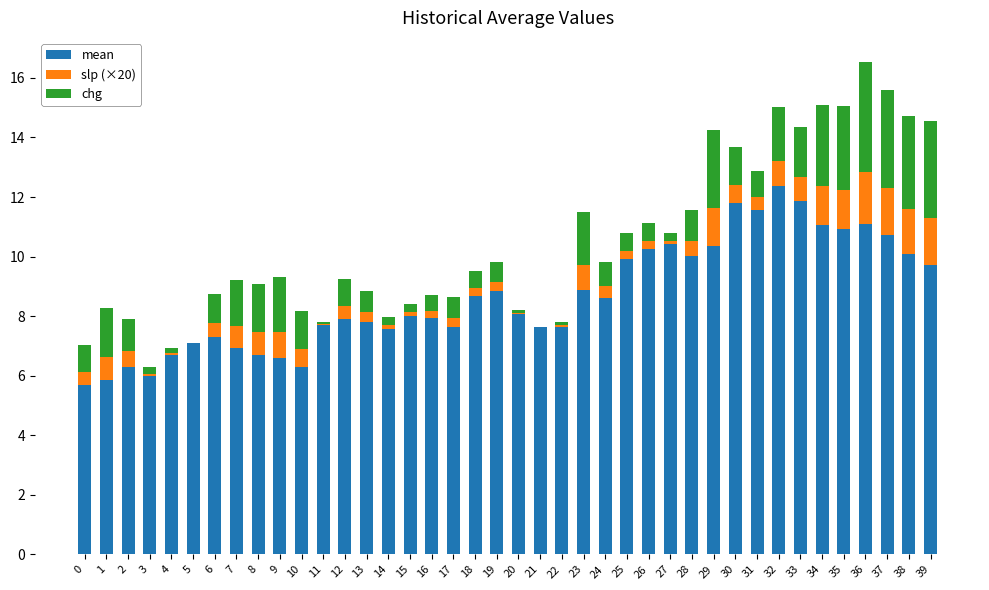

What is the total value across all series at 12?

9.3